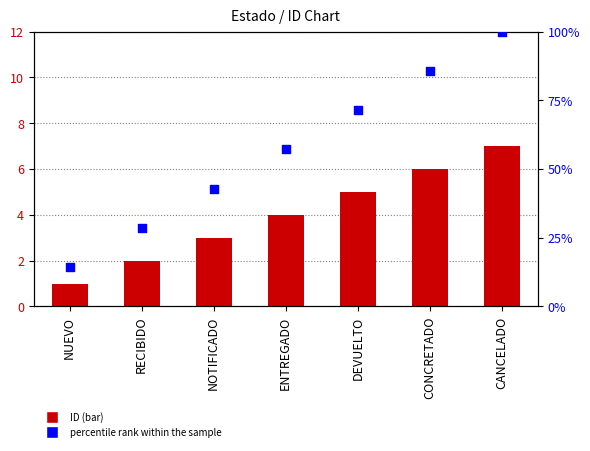

At how many categories does at least one series exceed 61?

3